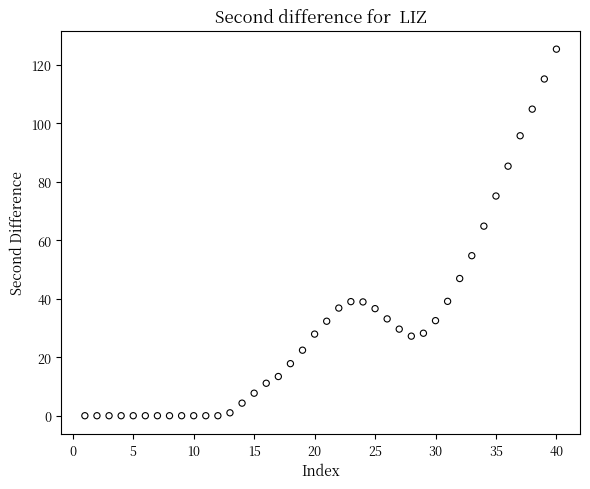

What is the range of X values (max minus min)?

39.0